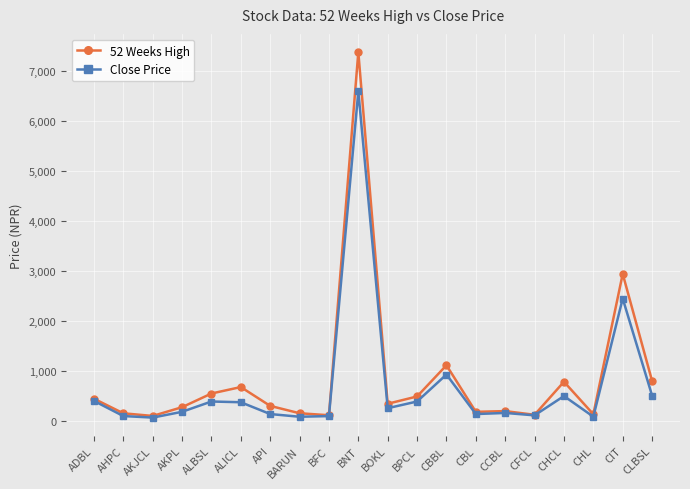

What is the spread (max minus min) of values at CBBL?

185